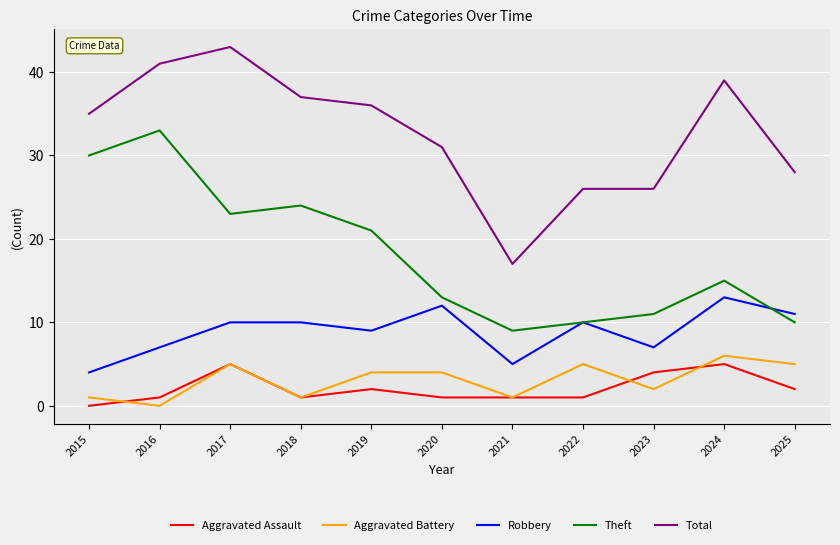

What is the difference between the Total values at 2016 and 2020?

10